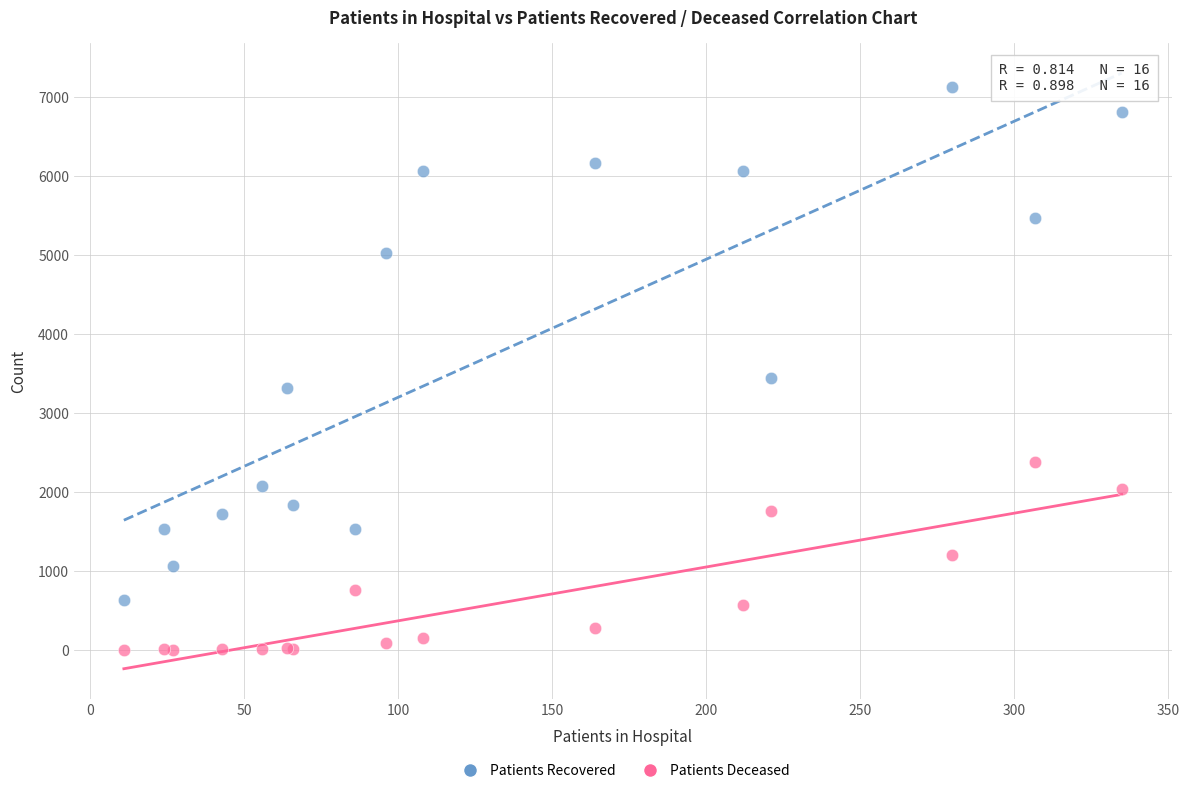

What are all the series names shown in the legend?

Patients Recovered, Patients Deceased